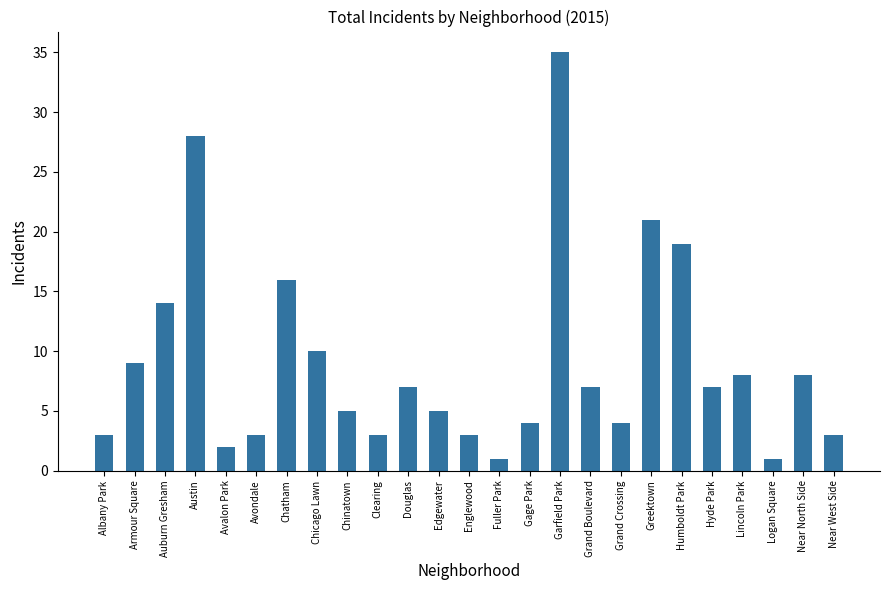

How many data points does each series have?

25